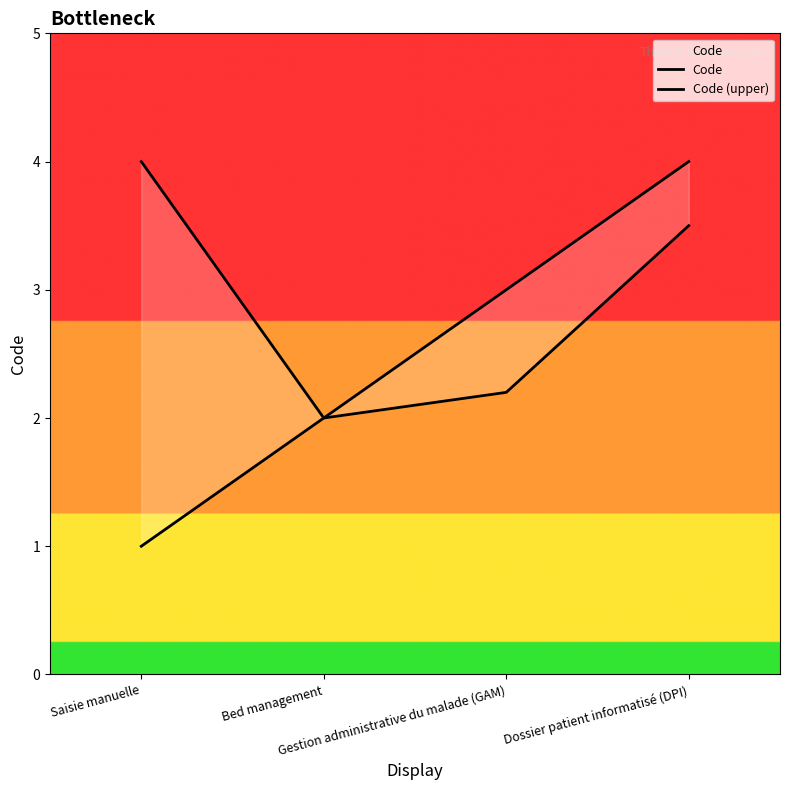

Reading right to left, what are all the values shown in this chart?

Code: 4.0	3.0	2.0	1.0
Code (upper): 3.5	2.2	2.0	4.0